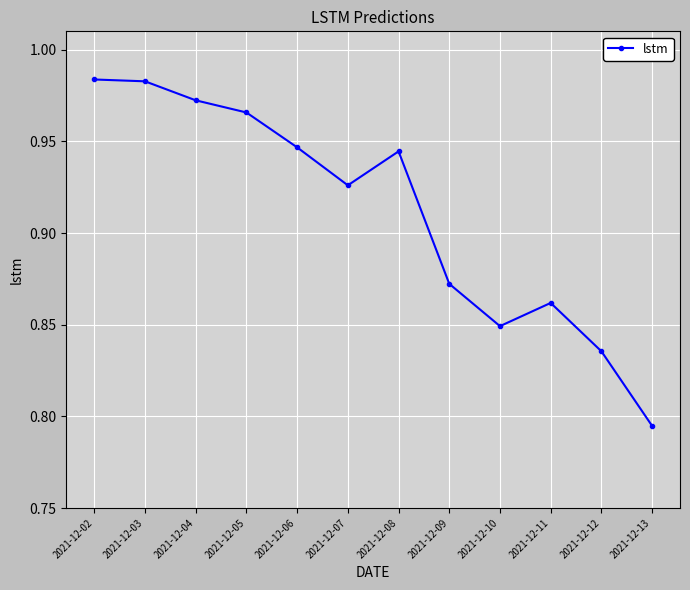

Is it true that the value at 2021-12-03 is 1.5?

False